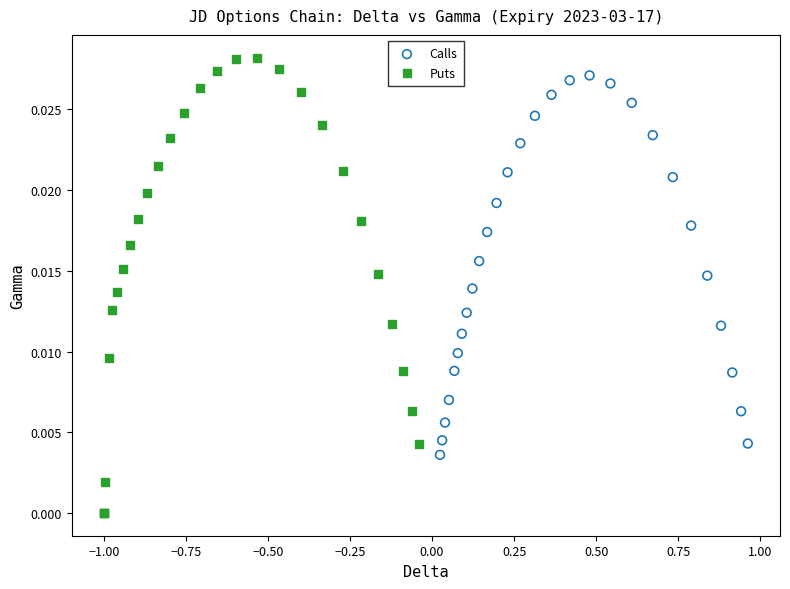

Which series reaches the maximum Y coordinate?

Puts